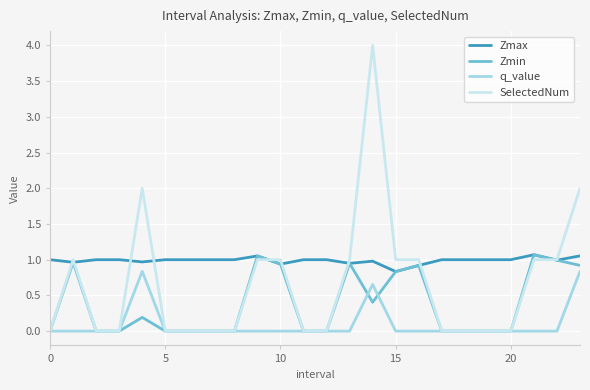

What is the difference between the maximum and minimum values in the SelectedNum series?

4.0